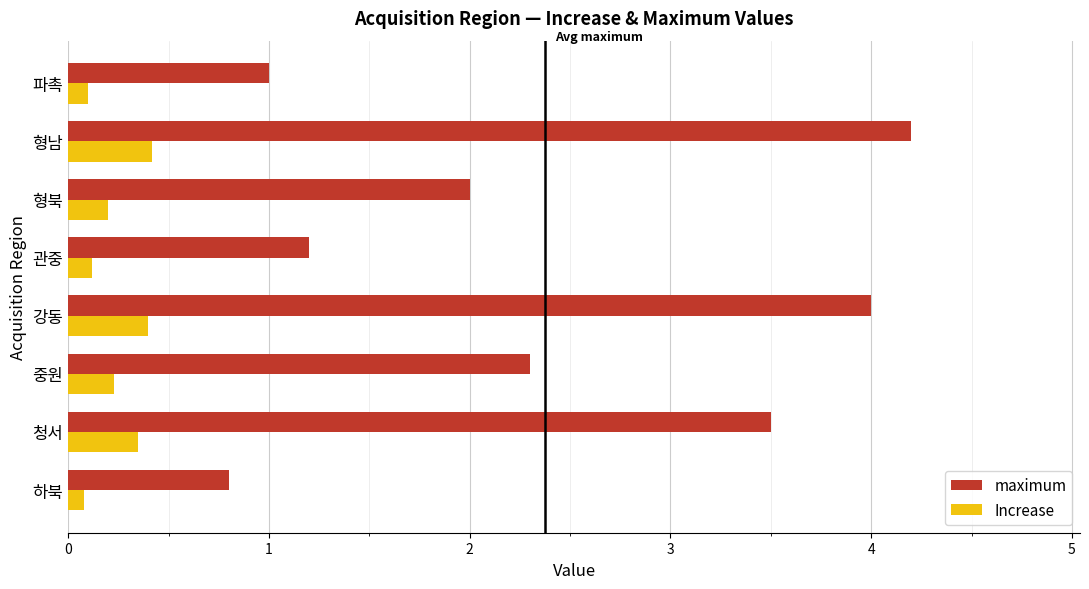

What is the difference between the maximum and minimum values in the Increase series?

0.3